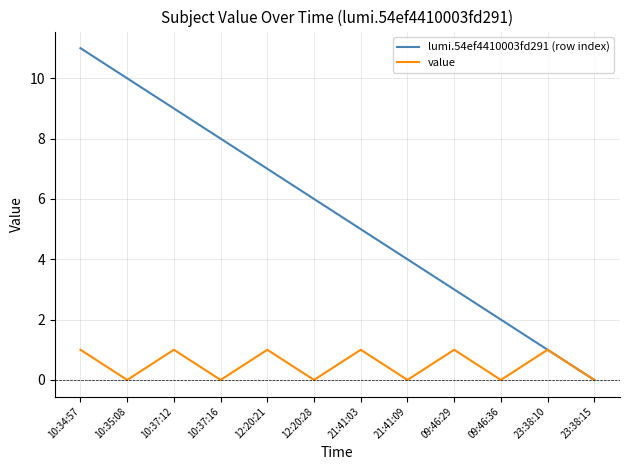

Is it true that lumi.54ef4410003fd291 (row index) equals 3 at 10:34:57?

False